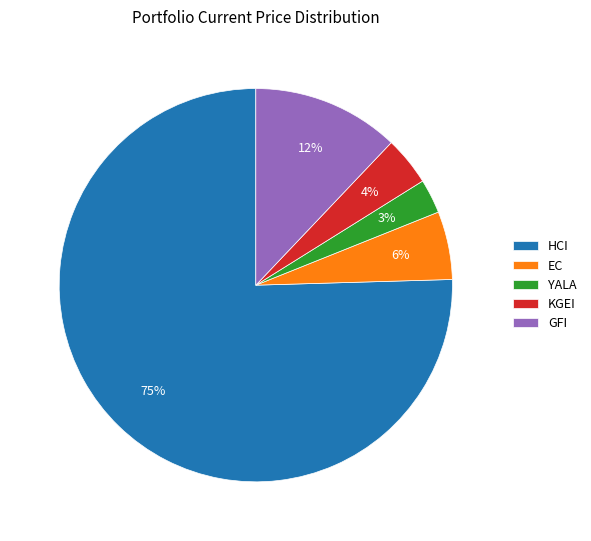

What is the majority slice?

HCI